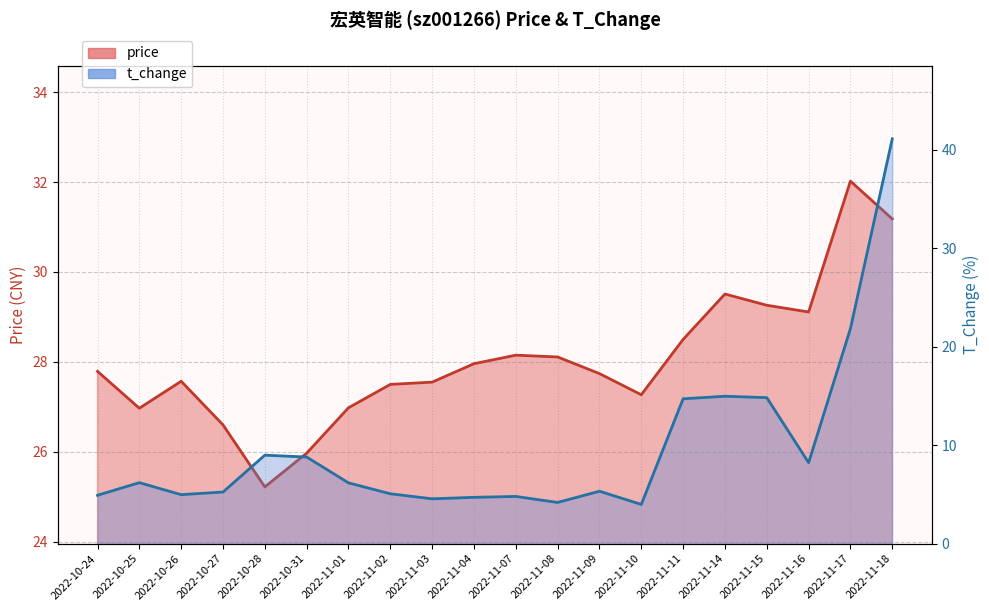

True or false: t_change and price cross at least once.

True